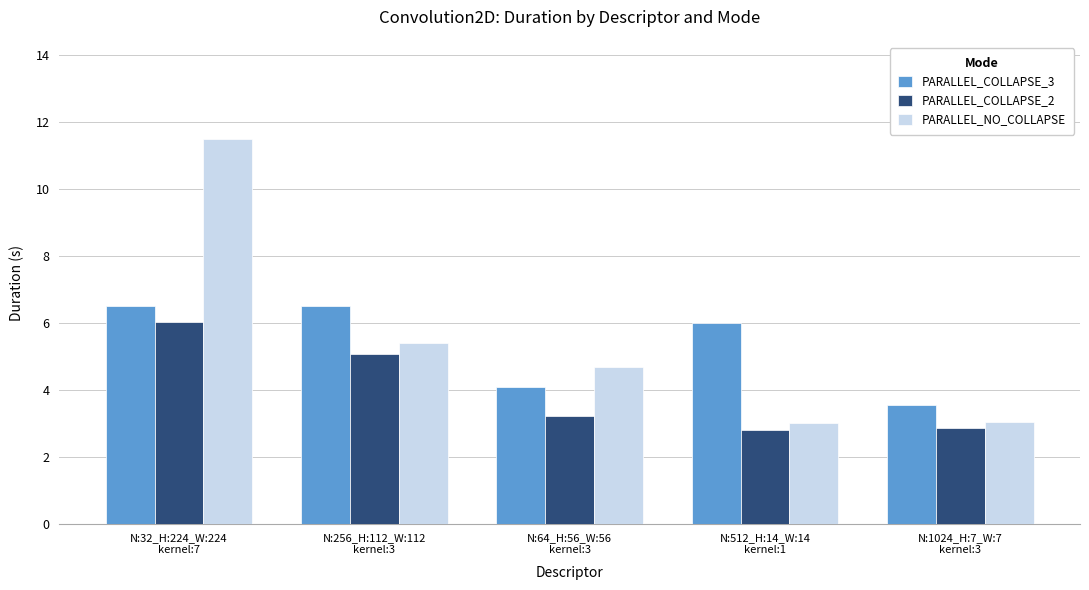

What is the minimum value for PARALLEL_COLLAPSE_3?

3.5